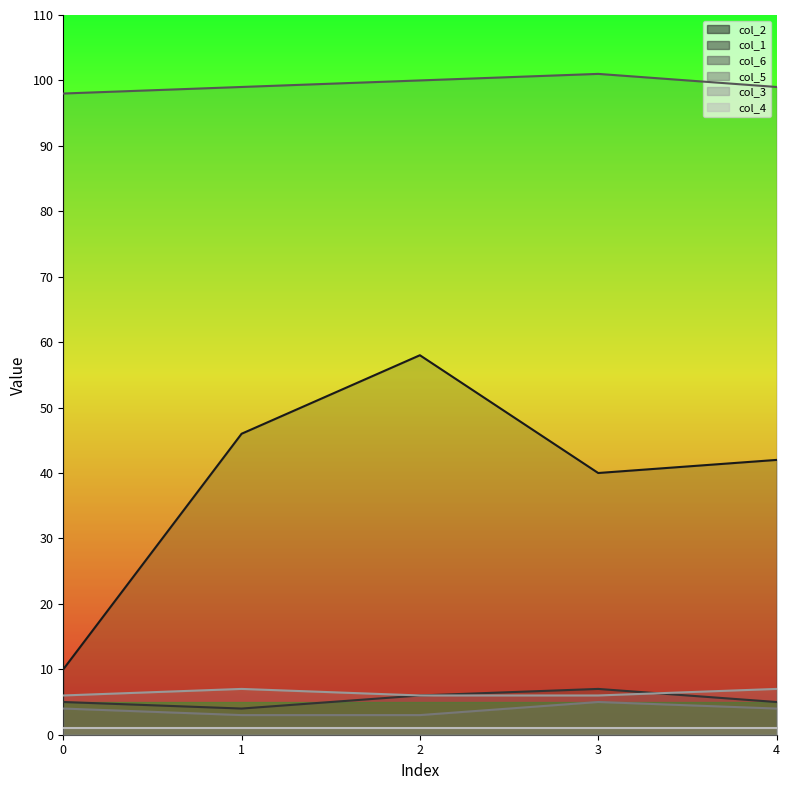

True or false: col_3 line and col_5 line cross at least once.

False